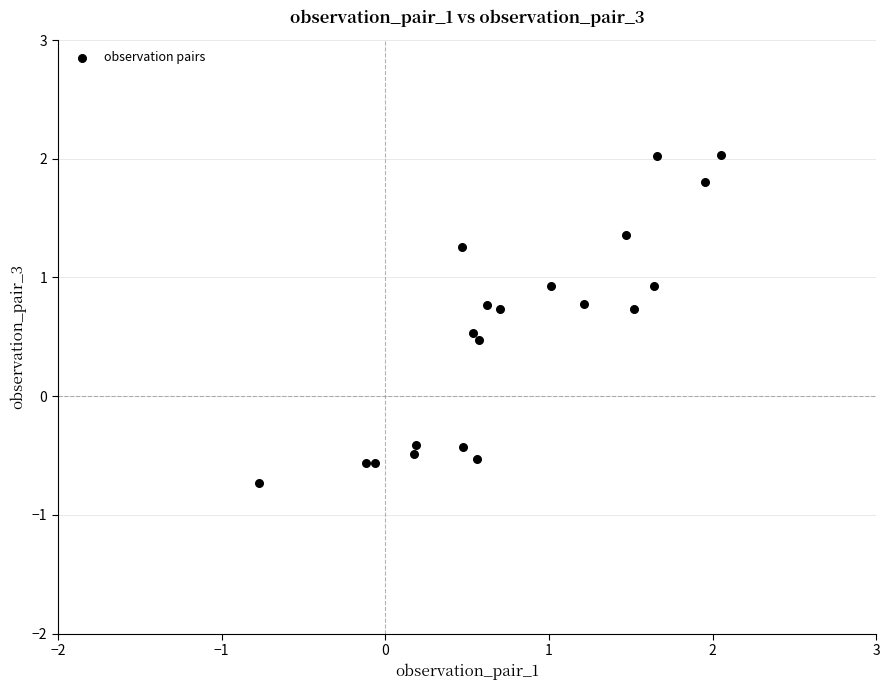

What is the range of Y values (max minus min)?

2.8